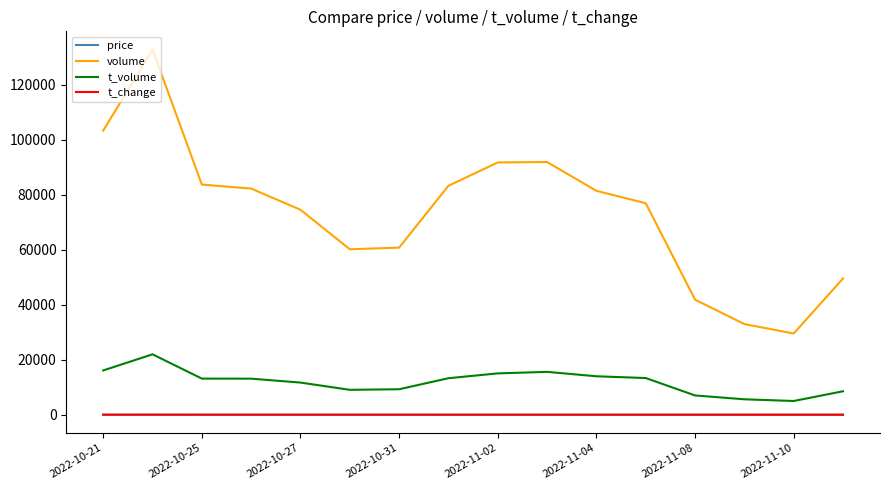

What is the sum of all t_volume values?

191634.0